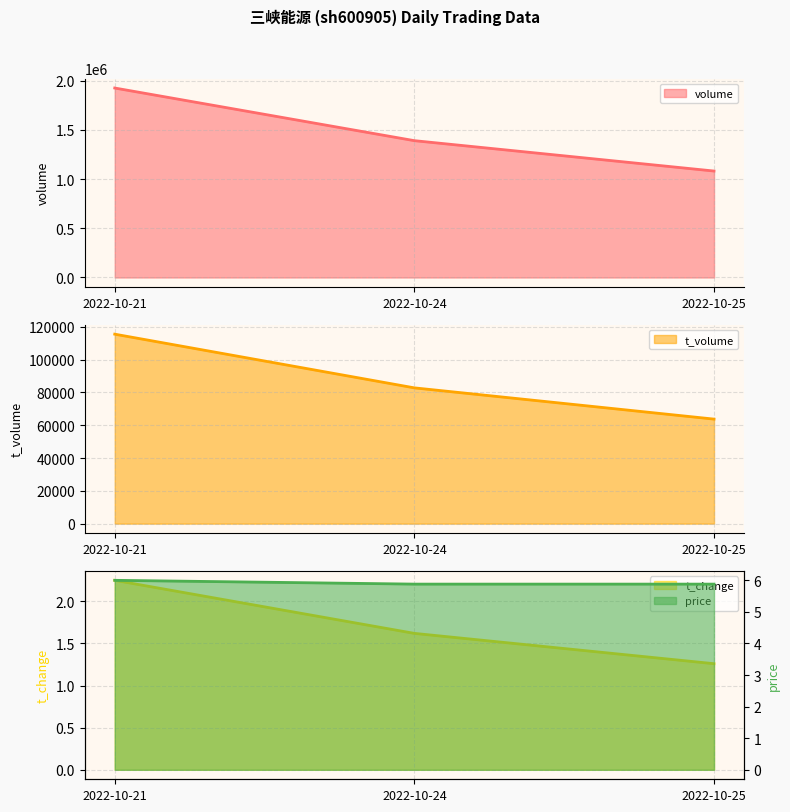

At which label does volume first exceed 1390568?

2022-10-21